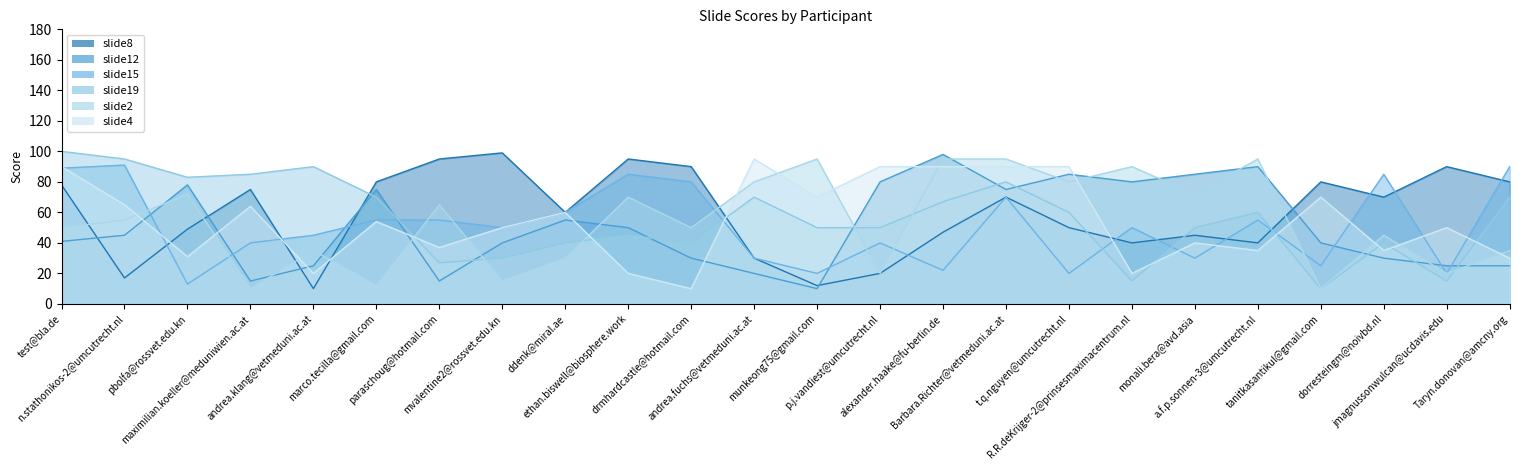

What position from the right is jmagnussonwulcan@ucdavis.edu?

2